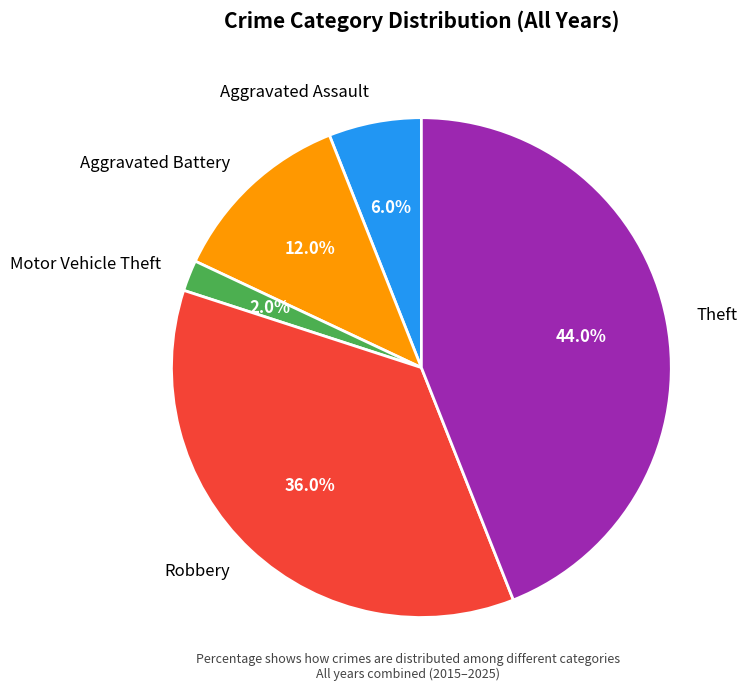

Which slice is the largest?

Theft